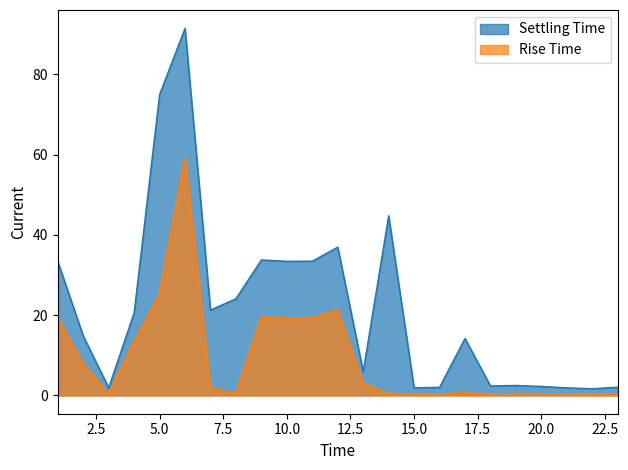

True or false: Settling Time and Rise Time intersect in this chart.

False